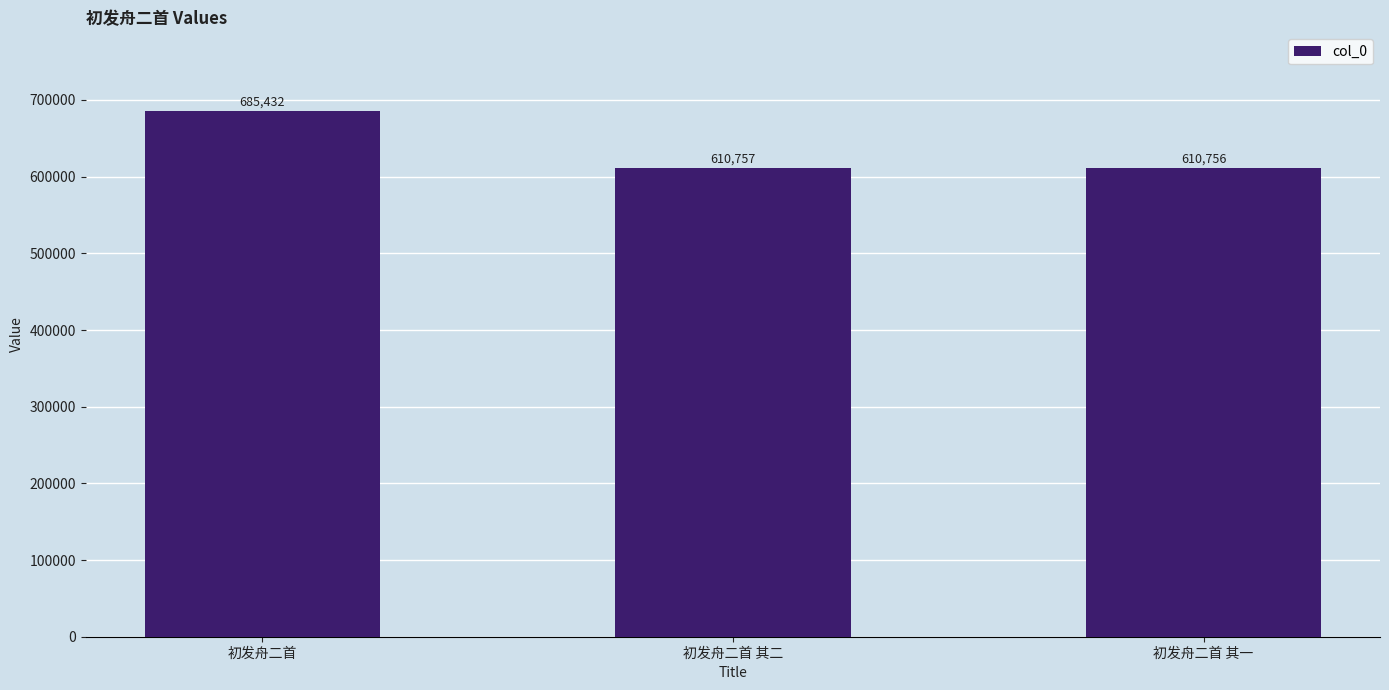

How many bars are there in total?

3